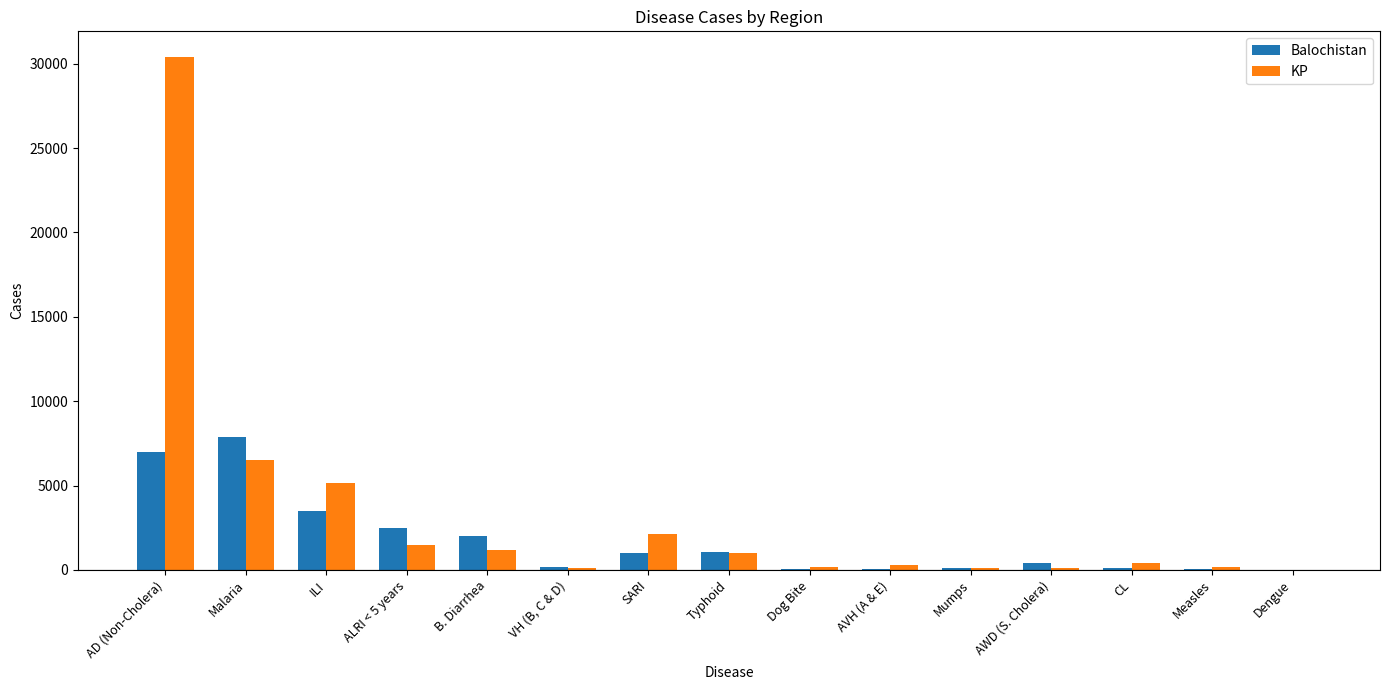

What is the maximum value for KP?

30395